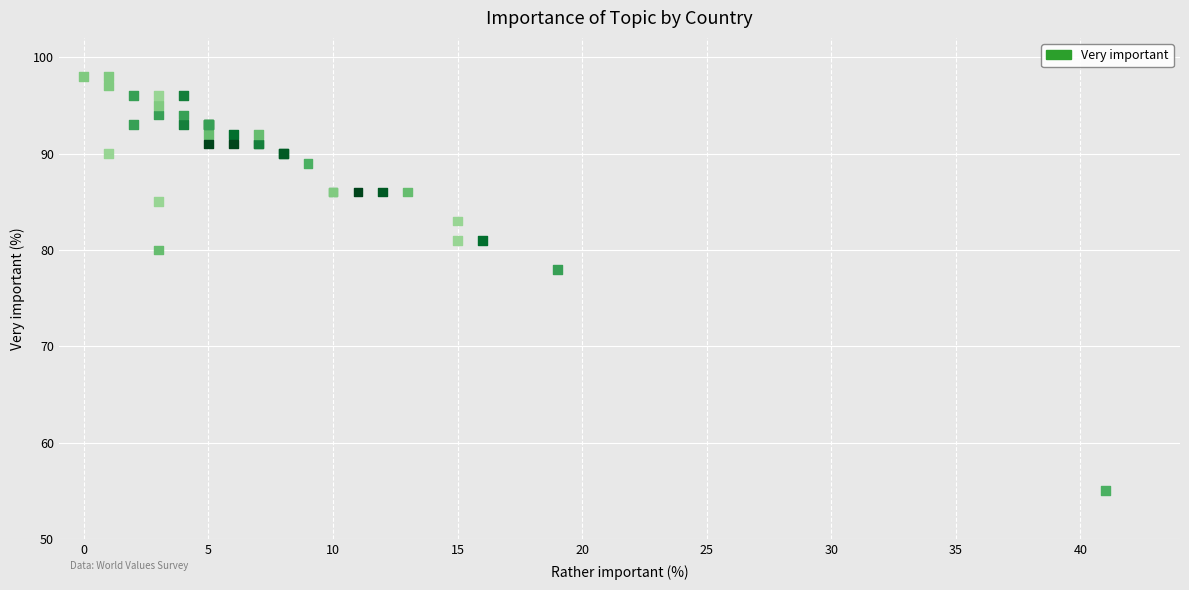

What Y value in the scatter plot is closest to 76?

78